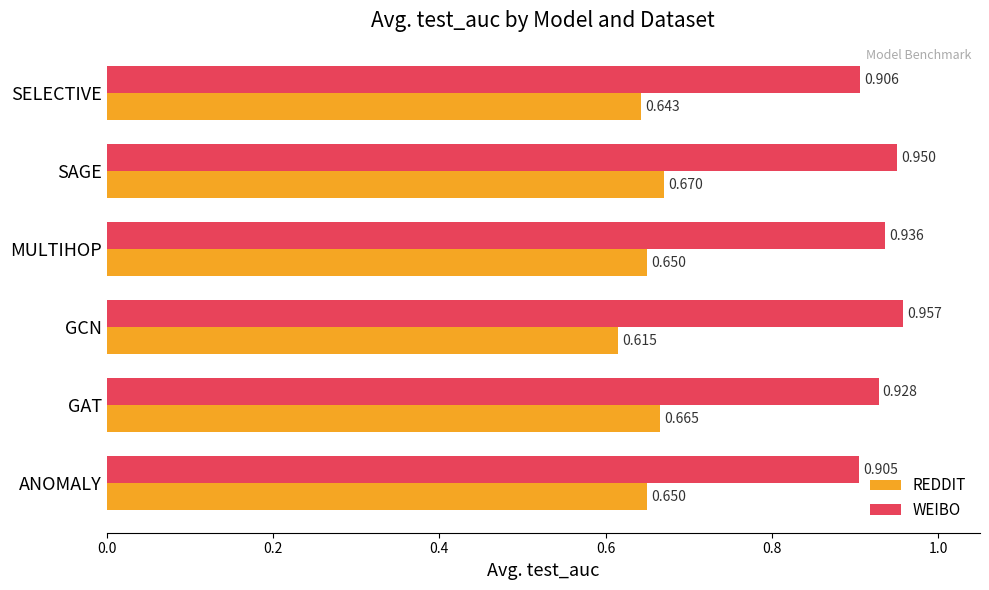

At which category is the sum across all series the highest?

SAGE